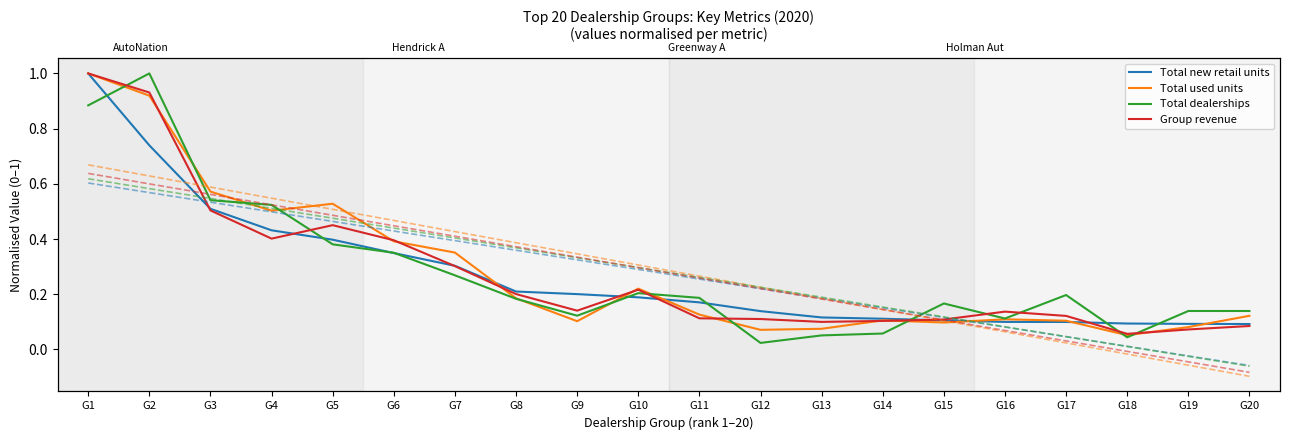

True or false: Total dealerships has a value of 0.1 at G14.

True